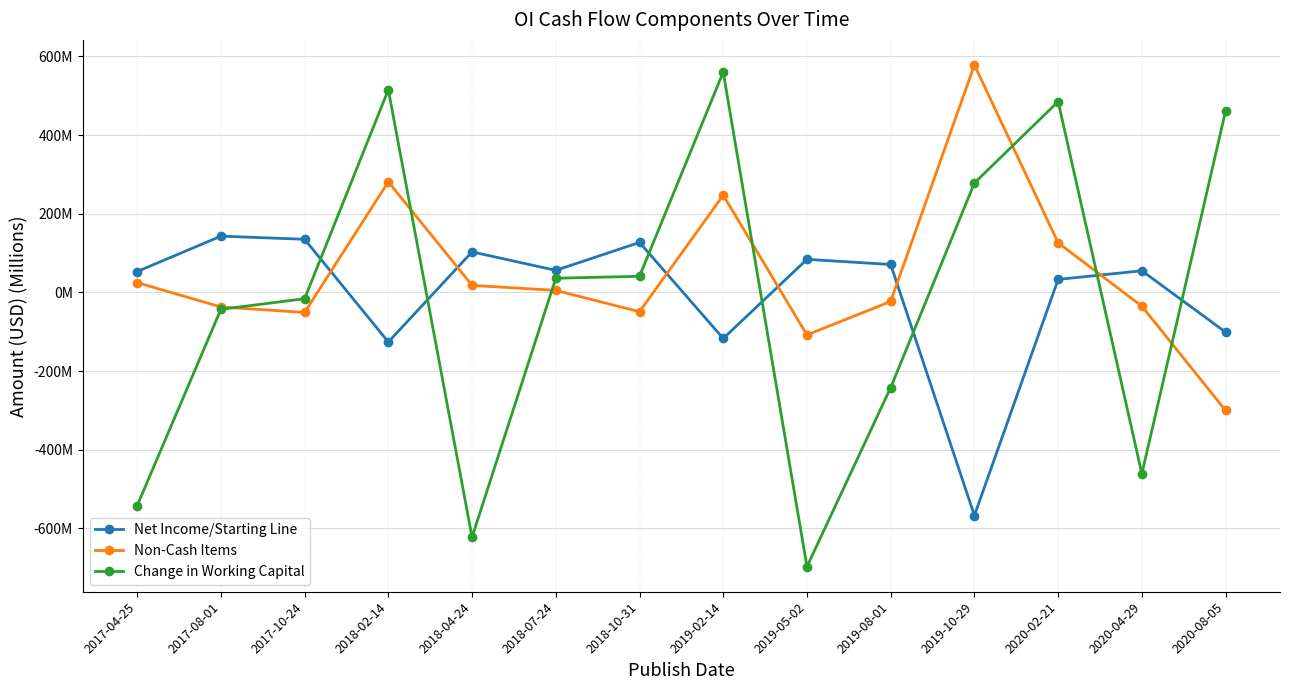

Reading right to left, list all the values displayed in this chart.

Net Income/Starting Line: -101	55	33	-567	71	84	-117	127	56	103	-126	135	143	53
Non-Cash Items: -300	-35	126	578	-23	-108	247	-49	5	18	281	-51	-37	25
Change in Working Capital: 461	-461	485	278	-242	-697	560	41	36	-622	515	-16	-43	-542